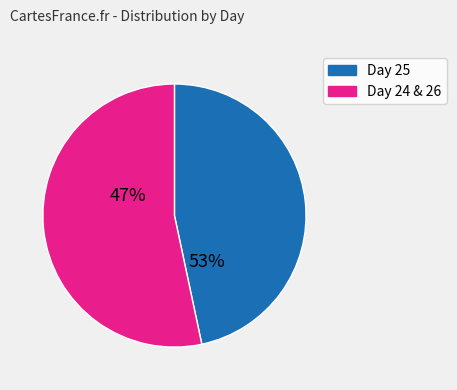

To the nearest percent, what is the average slice percentage?

50%